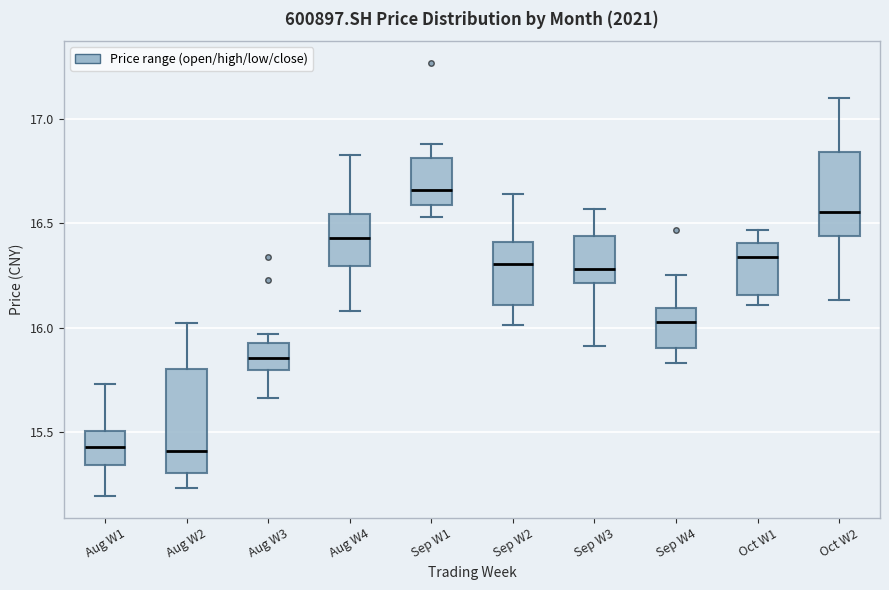

Which box's median line is the highest?

Sep W1